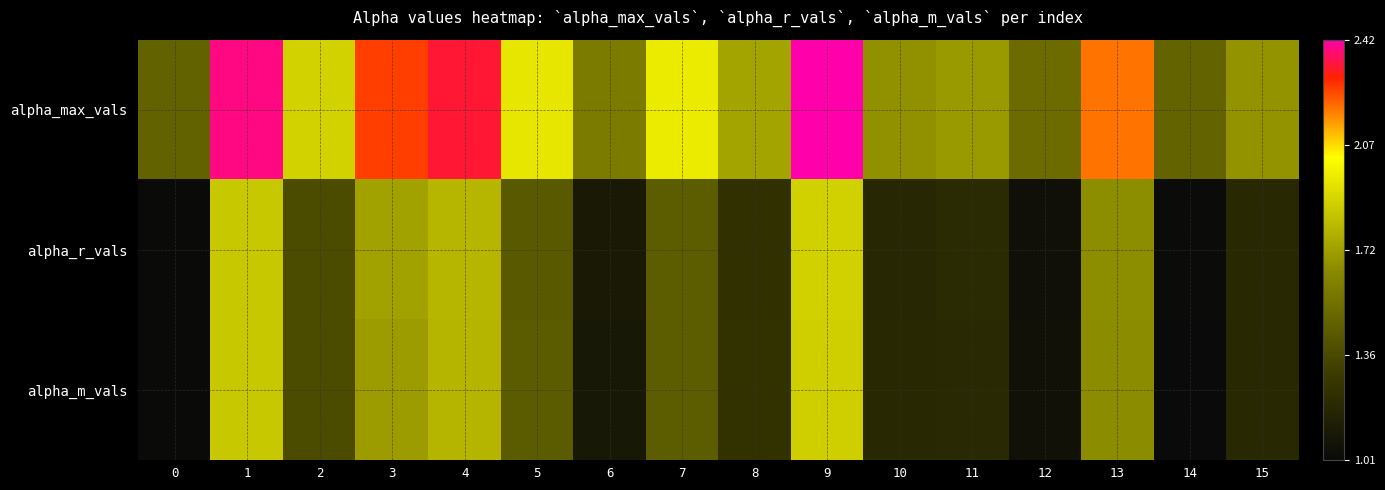

What is the minimum value shown in the chart?

1.0